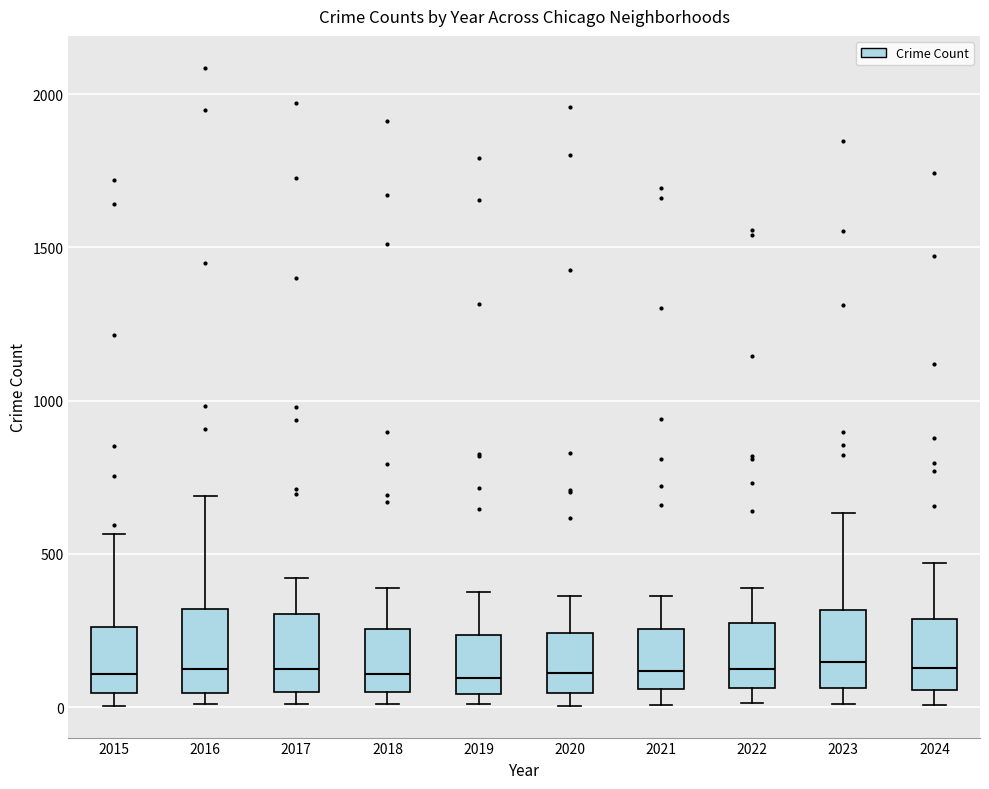

Reading left to right, transcribe this box plot: for each box, give where its median line is, the range the box spans, and where its two whiskers end, as read against the y-axis. The values are not printed on the chart, so give them approximately, as read against the axis.

2015: median 100, box 50 to 250, whiskers 0 to 550
2016: median 150, box 50 to 300, whiskers 0 to 700
2017: median 100, box 50 to 300, whiskers 0 to 400
2018: median 100, box 50 to 250, whiskers 0 to 400
2019: median 100, box 50 to 250, whiskers 0 to 400
2020: median 100, box 50 to 250, whiskers 0 to 350
2021: median 100, box 50 to 250, whiskers 0 to 350
2022: median 100, box 50 to 250, whiskers 0 to 400
2023: median 150, box 50 to 300, whiskers 0 to 650
2024: median 150, box 50 to 300, whiskers 0 to 450